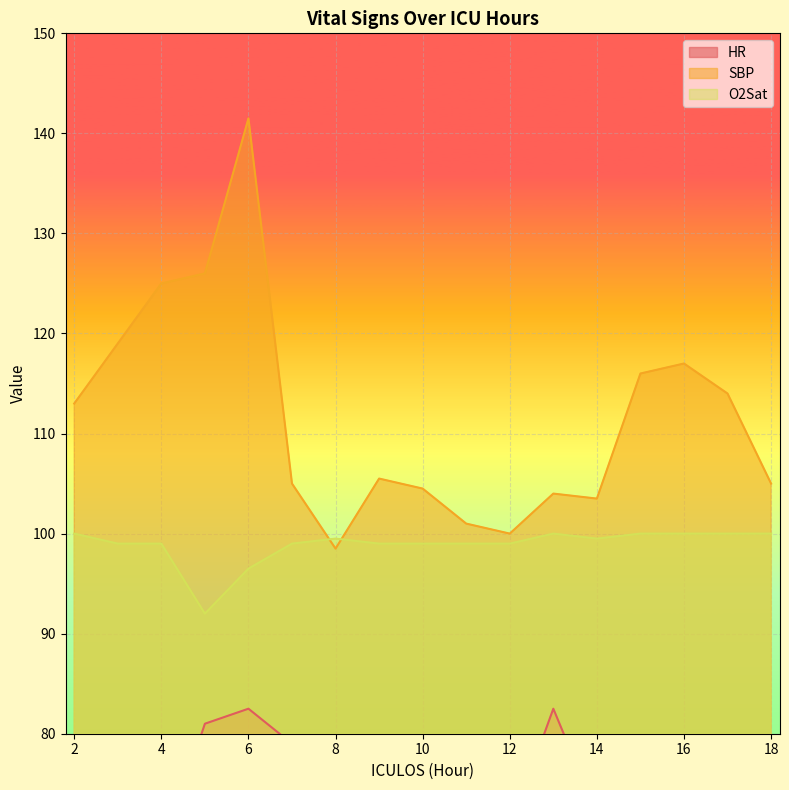

Where is O2Sat nearest to the value 96?

6